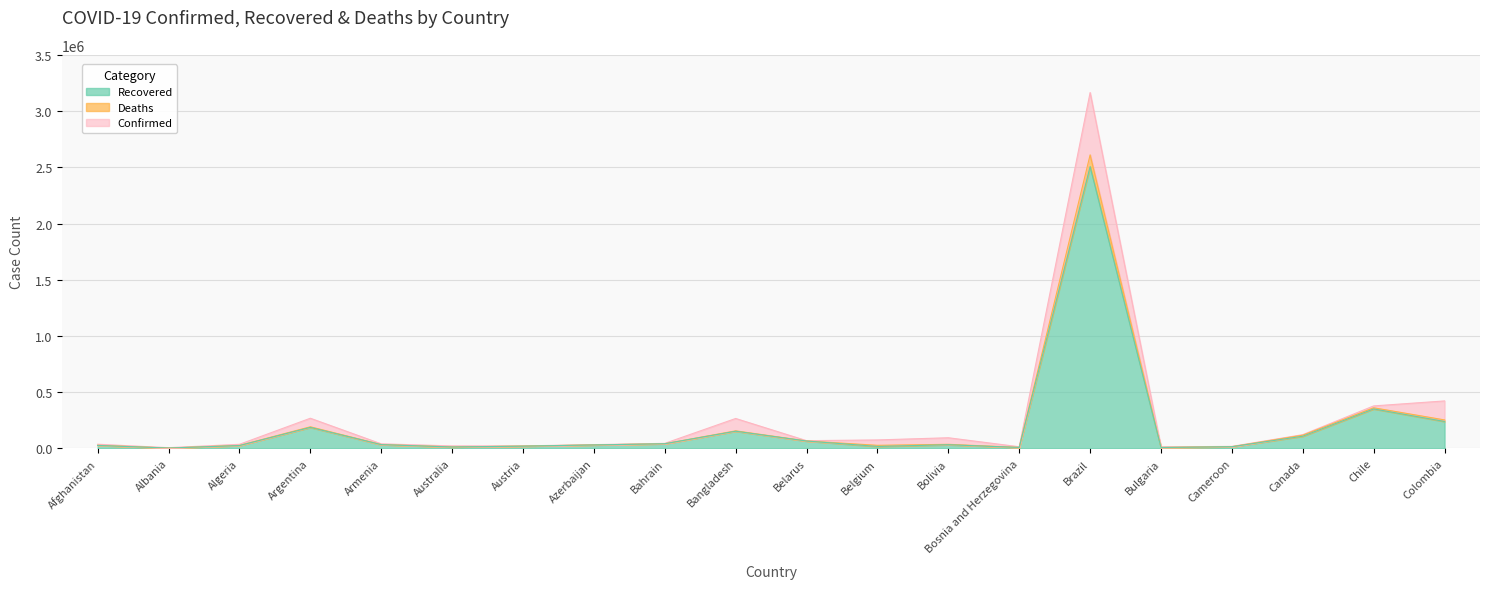

What is the value of the Confirmed point at the 15th from the left?

3164785